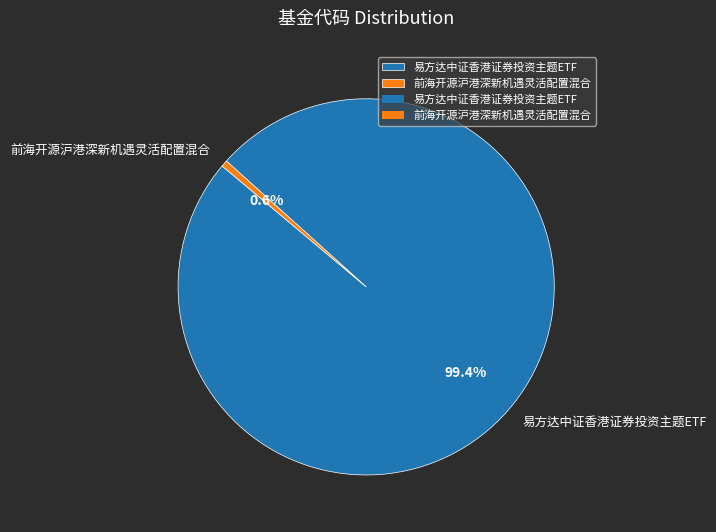

Approximately how many times larger is the value at 易方达中证香港证券投资主题ETF compared to 前海开源沪港深新机遇灵活配置混合?

179.4